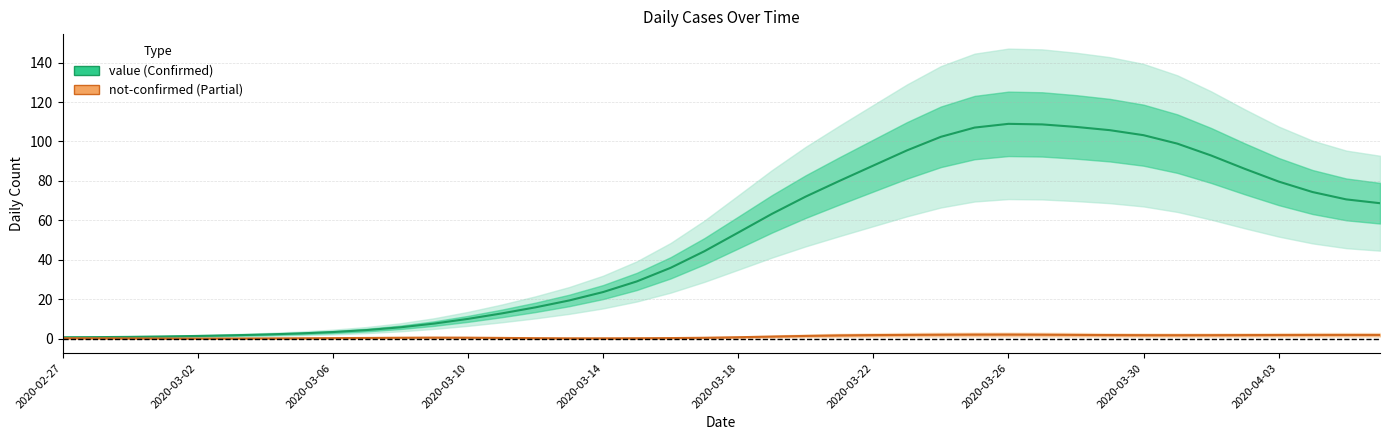

Reading left to right, extract all data points from this chart.

value: 0.8	0.8	1.0	1.2	1.4	1.8	2.2	2.7	3.4	4.4	5.8	7.7	10.1	12.9	15.9	19.4	23.7	29.1	36.0	44.4	53.8	63.3	72.1	80.0	87.8	95.5	102.4	107.1	108.9	108.7	107.4	105.7	103.2	98.9	92.9	86.1	79.7	74.4	70.7	68.7
not-confirmed: 0.3	0.3	0.2	0.2	0.1	0.2	0.2	0.3	0.3	0.4	0.5	0.6	0.6	0.4	0.3	0.2	0.2	0.3	0.4	0.5	0.8	1.1	1.5	1.7	1.9	2.0	2.1	2.1	2.1	2.1	2.0	1.9	1.8	1.8	1.8	1.9	1.9	2.0	2.0	2.0